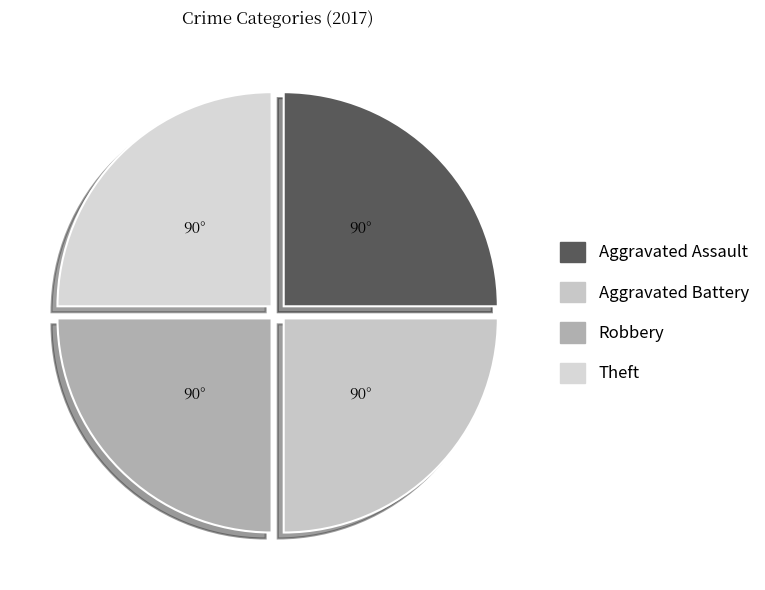

What percentage is the Theft slice, to the nearest percent?

25%